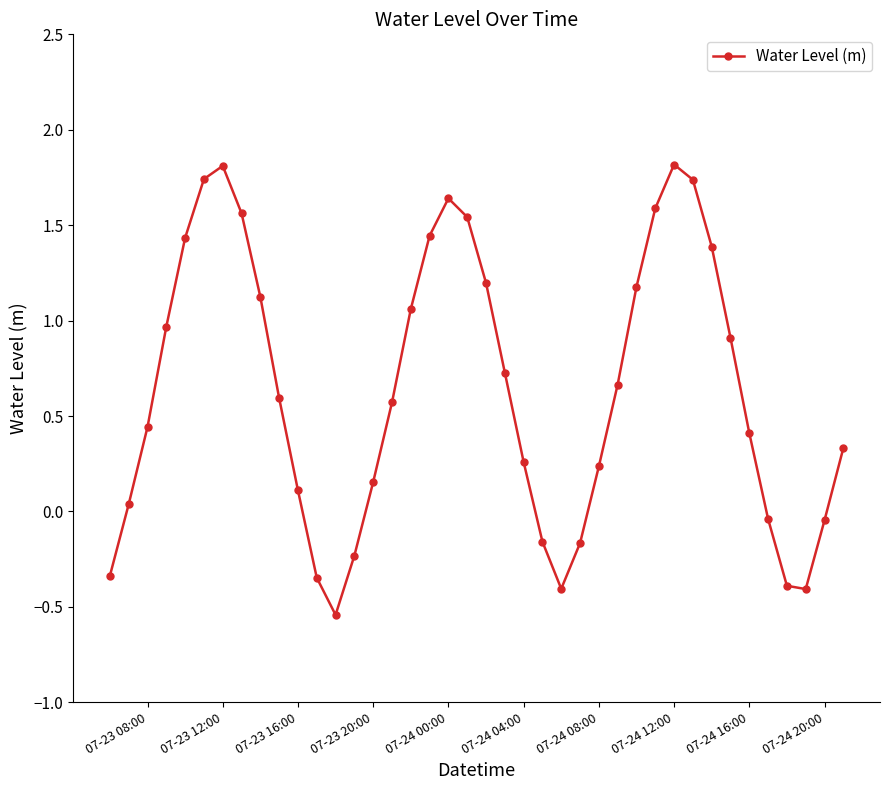

True or false: there are more than 2 points higher than both neighbors.

True